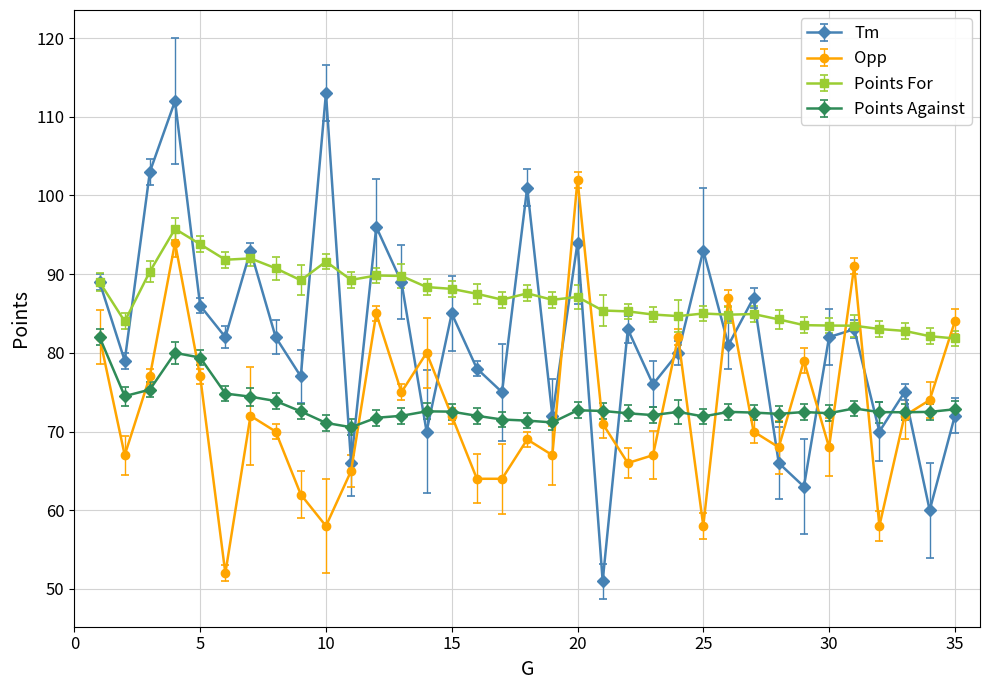

Where is the first local maximum for Opp?

4